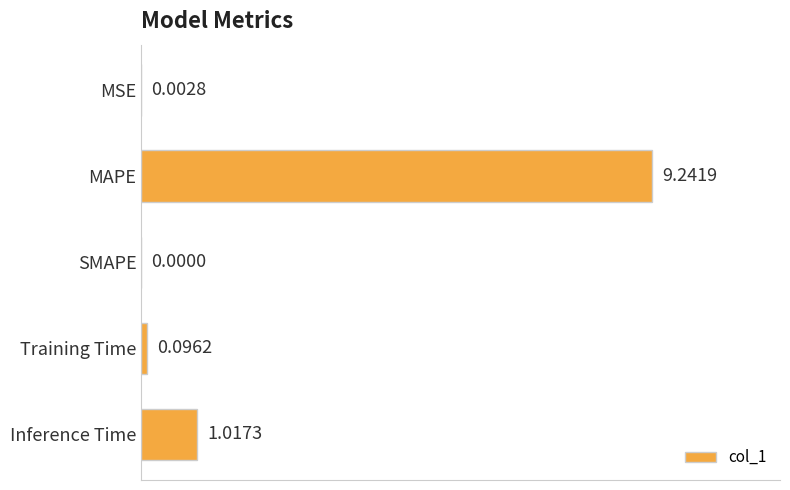

Where is the data nearest to the value 4?

Inference Time